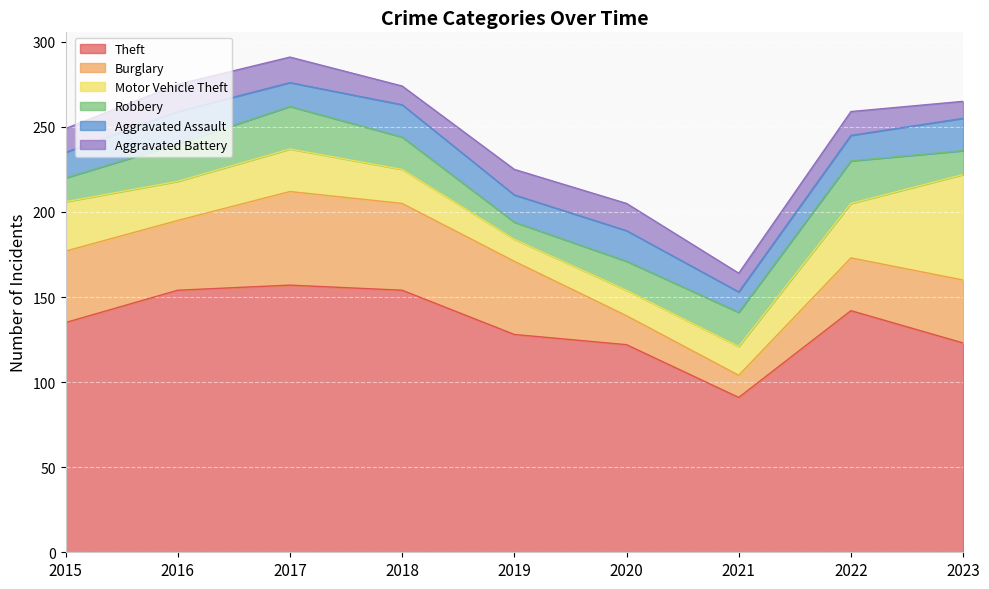

How many Robbery values are between 14 and 22?

6